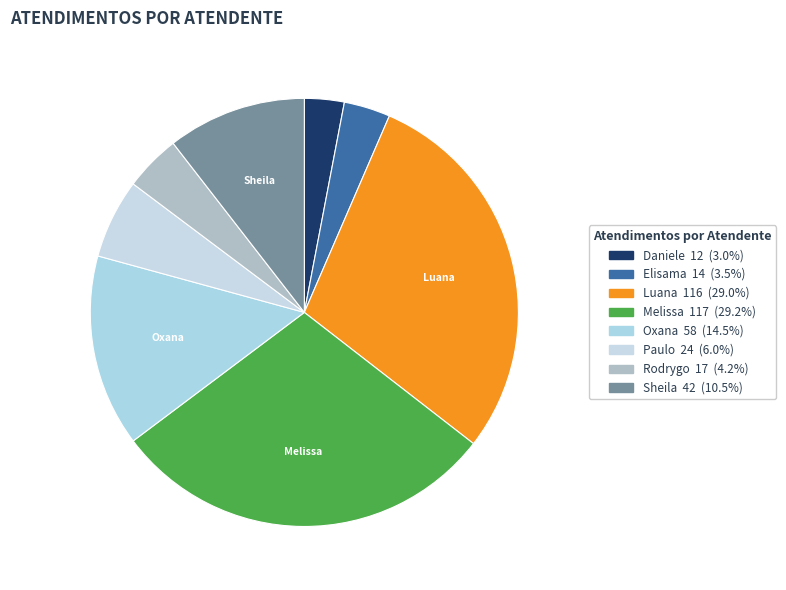

How many slices are in this pie chart?

8